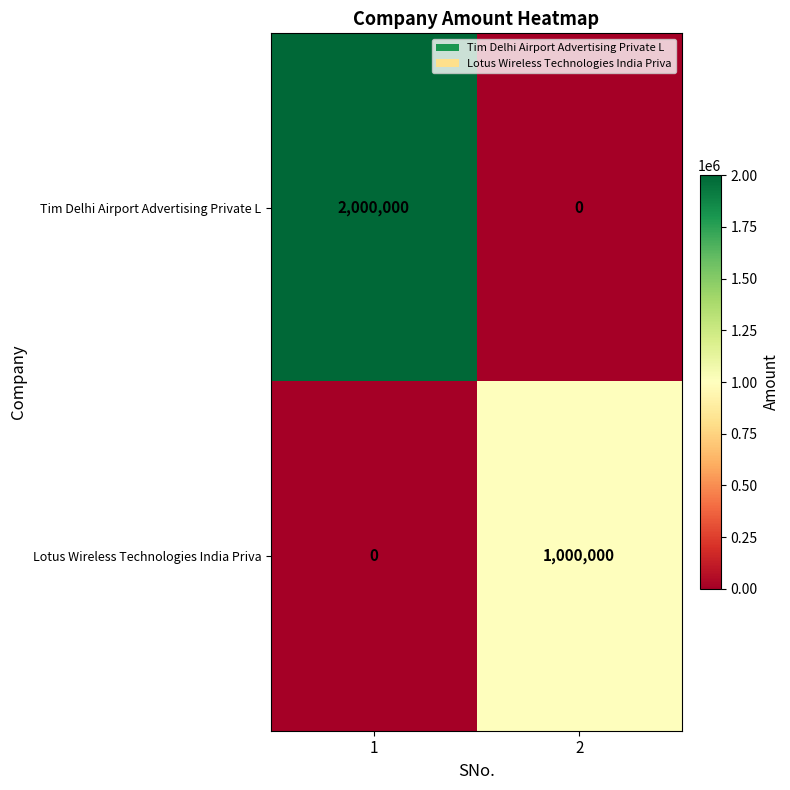

Reading left to right, list all the values displayed in this chart.

Tim Delhi Airport Advertising Private L: 1=2000000	2=0
Lotus Wireless Technologies India Priva: 1=0	2=1000000